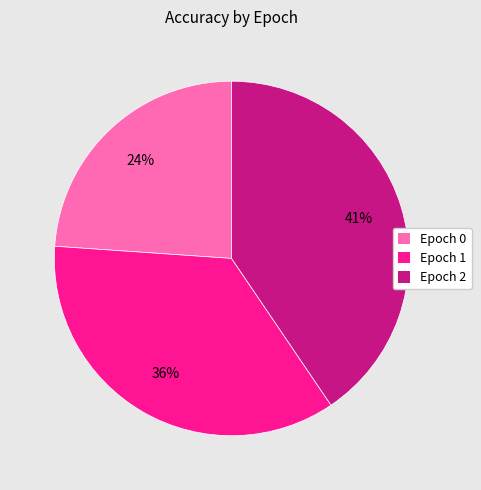

To the nearest percent, what is the combined percentage of Epoch 1 and Epoch 0?

59%